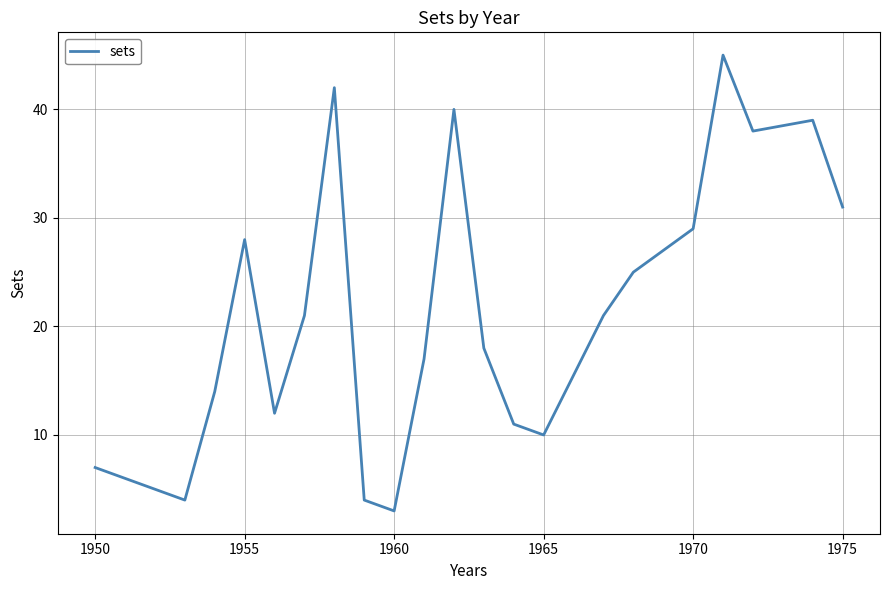

Reading left to right, what are all the values shown in this chart?

7	4	14	28	12	21	42	4	3	17	40	18	11	10	21	25	29	45	38	39	31